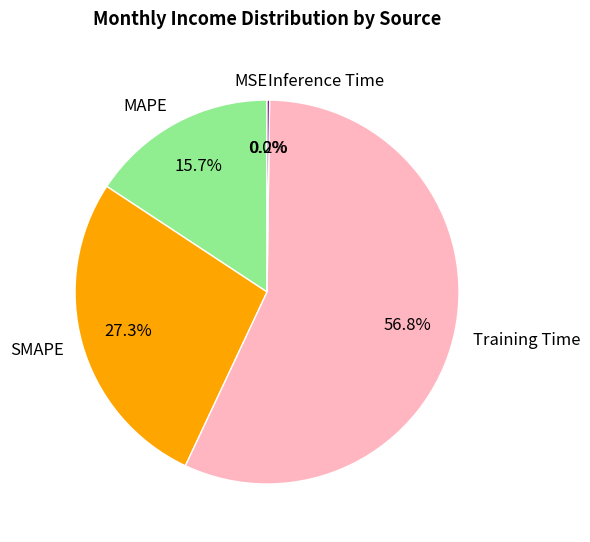

Is Training Time the majority of the pie?

Yes